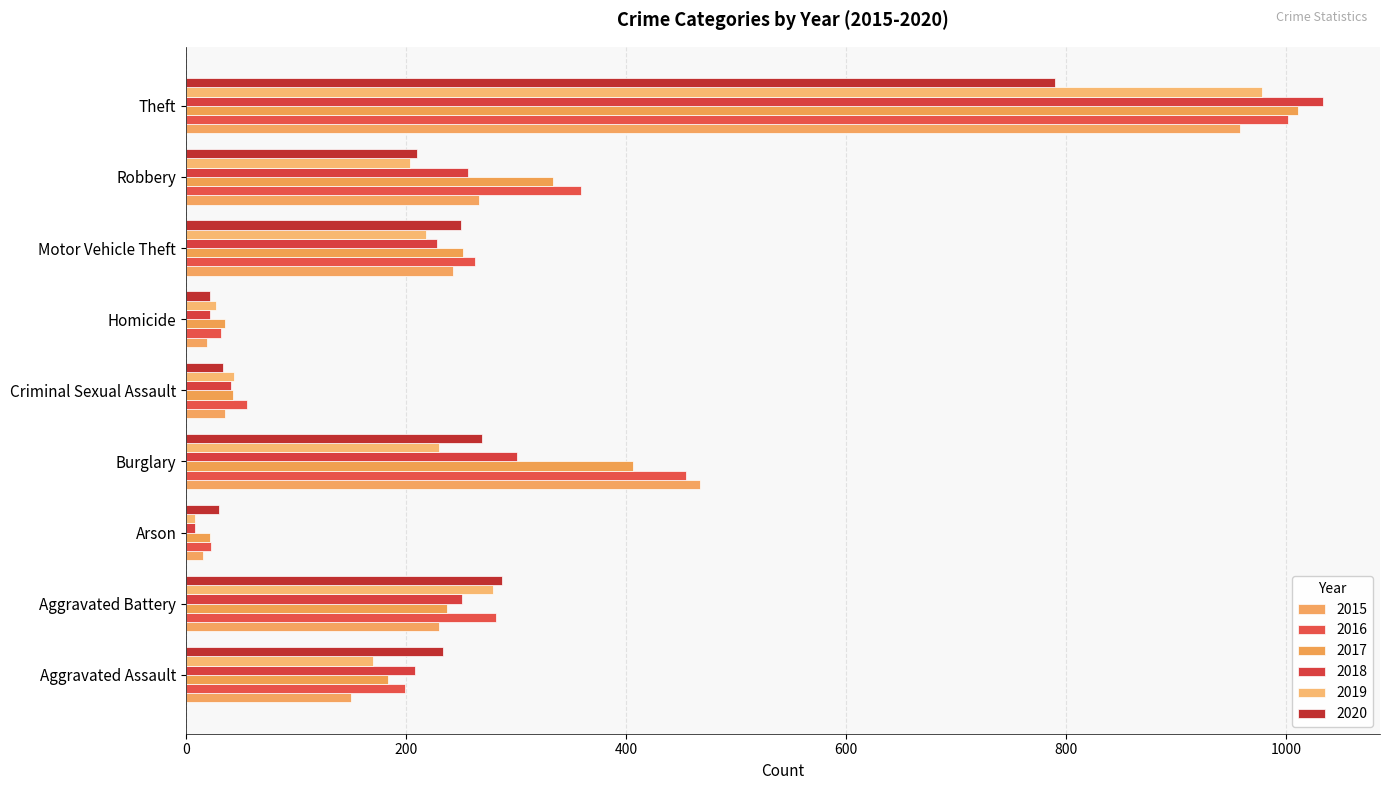

Where does the 2015 series first go above 230?

Burglary